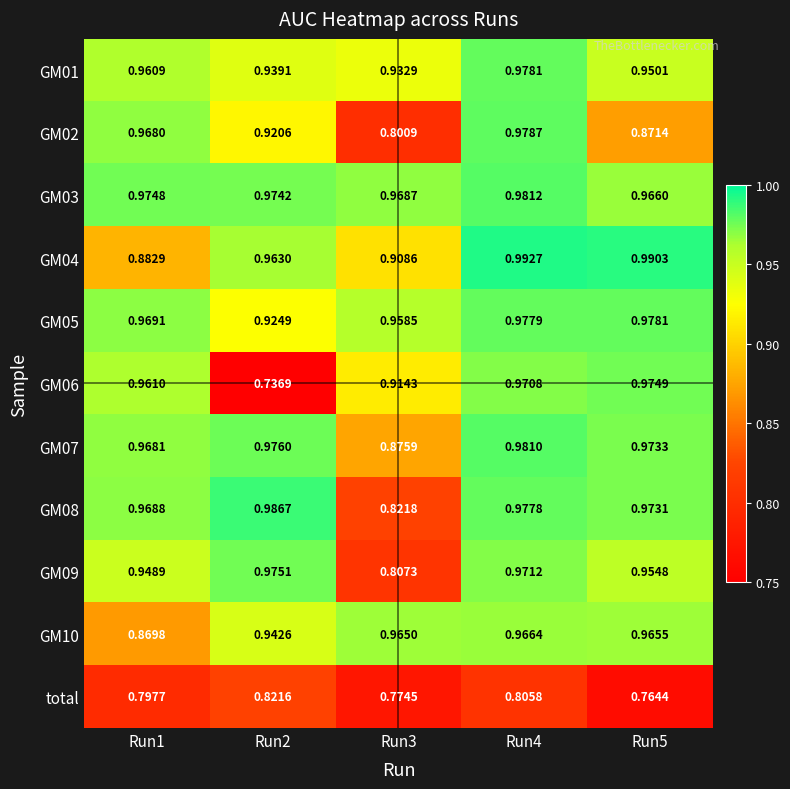

Count the number of categories in the chart.

5